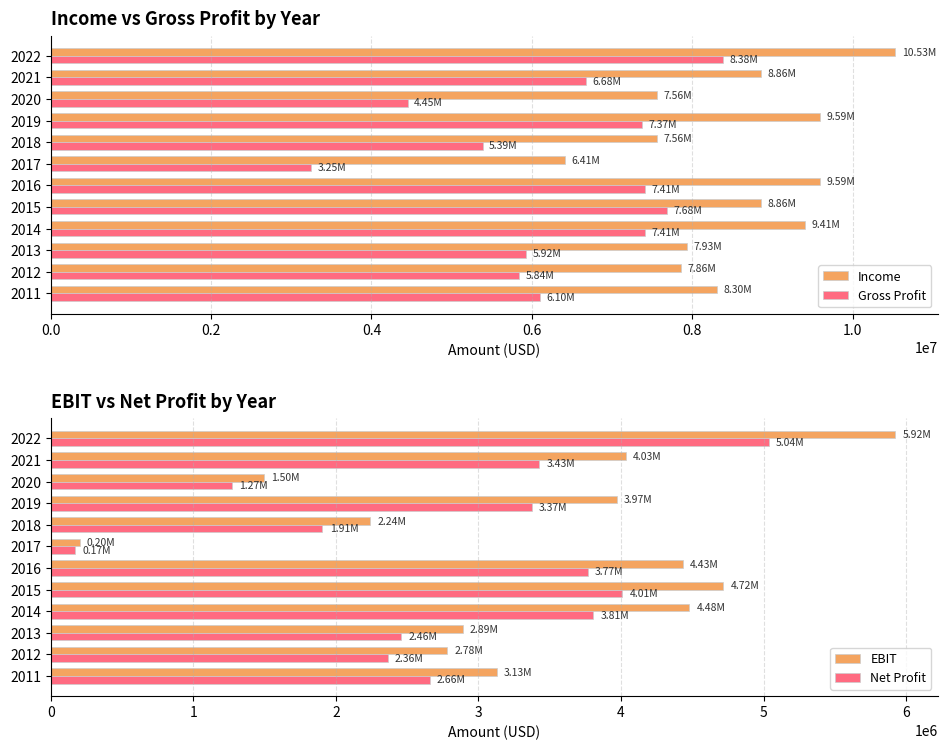

What are all the series names shown in the legend?

Income, Gross Profit, EBIT, Net Profit